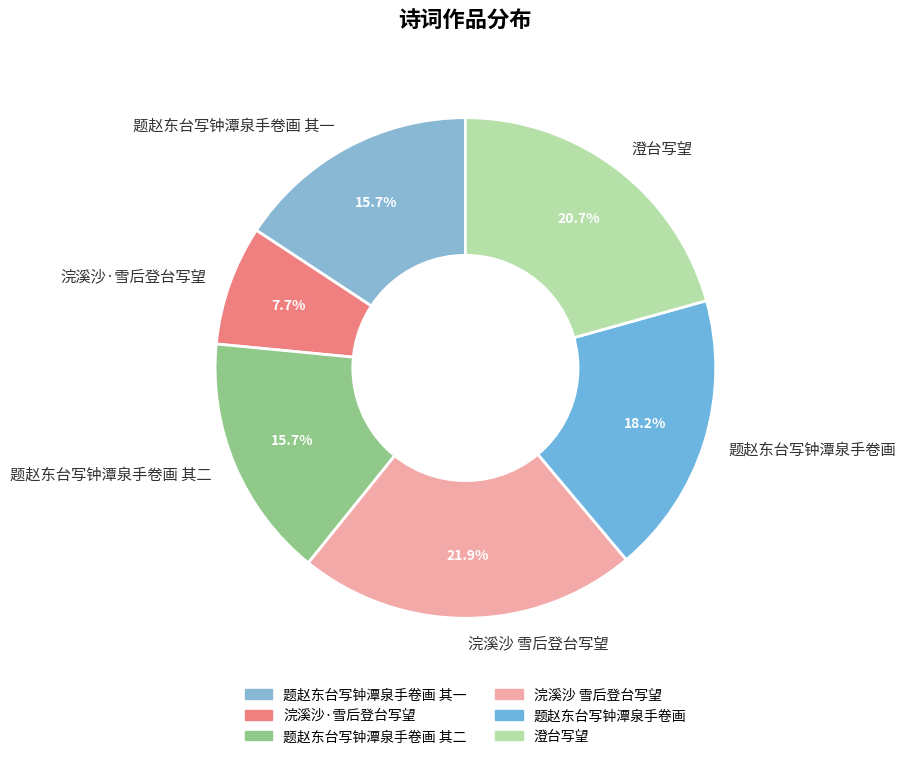

Does 浣溪沙 雪后登台写望 represent more than half of the total?

No